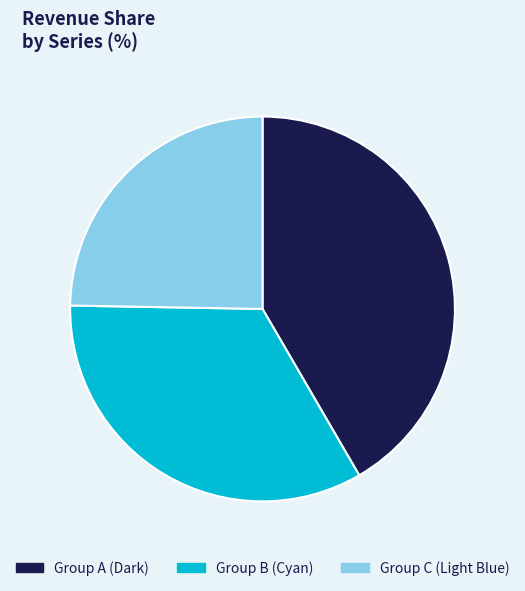

What is the smallest slice in the pie chart?

Group C (Light Blue)